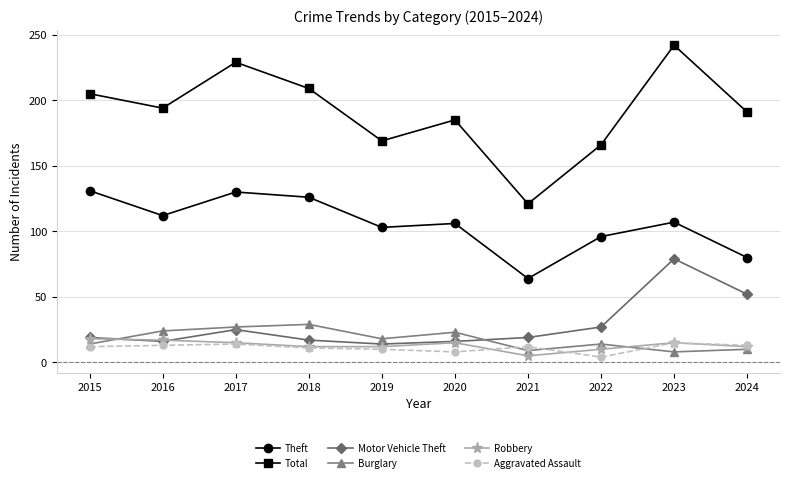

What is the sum of all Total values?

1911